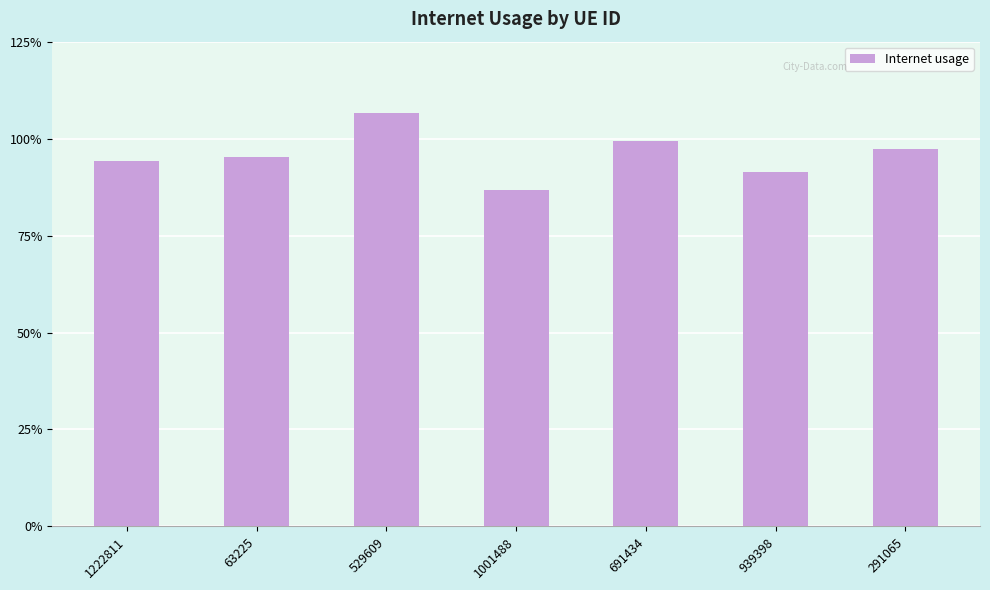

Between 63225 and 1001488, which is larger?

63225